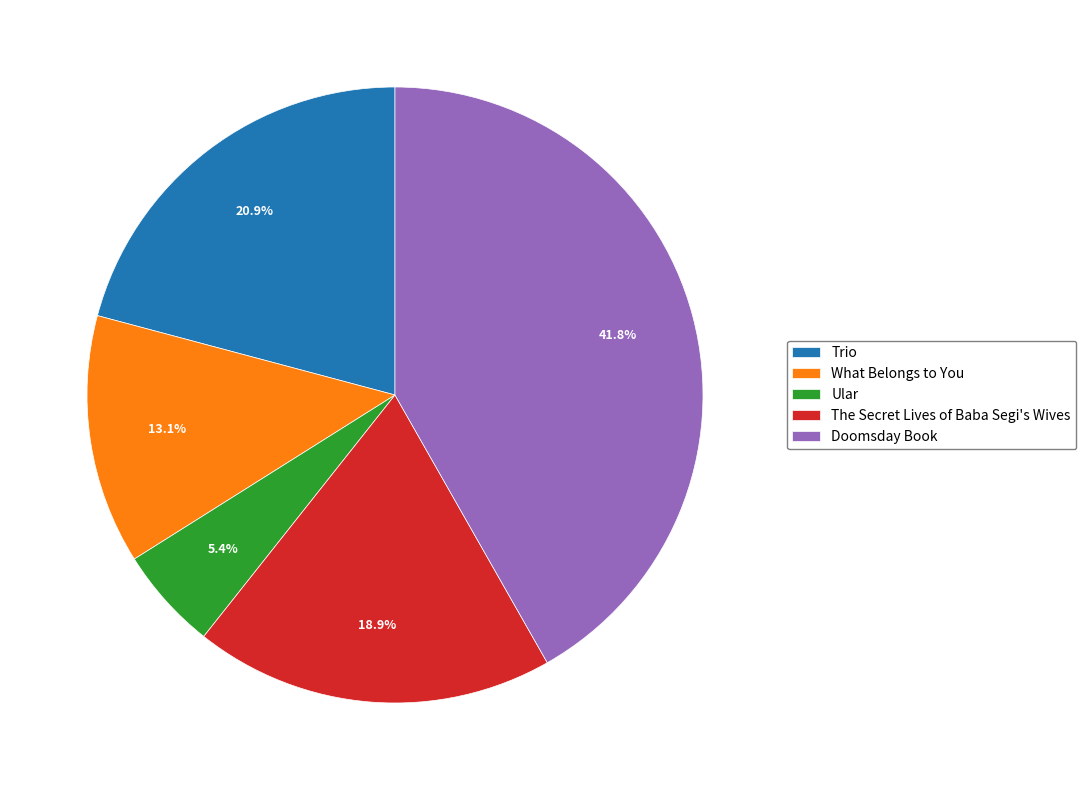

To the nearest percent, what portion does The Secret Lives of Baba Segi's Wives represent?

19%